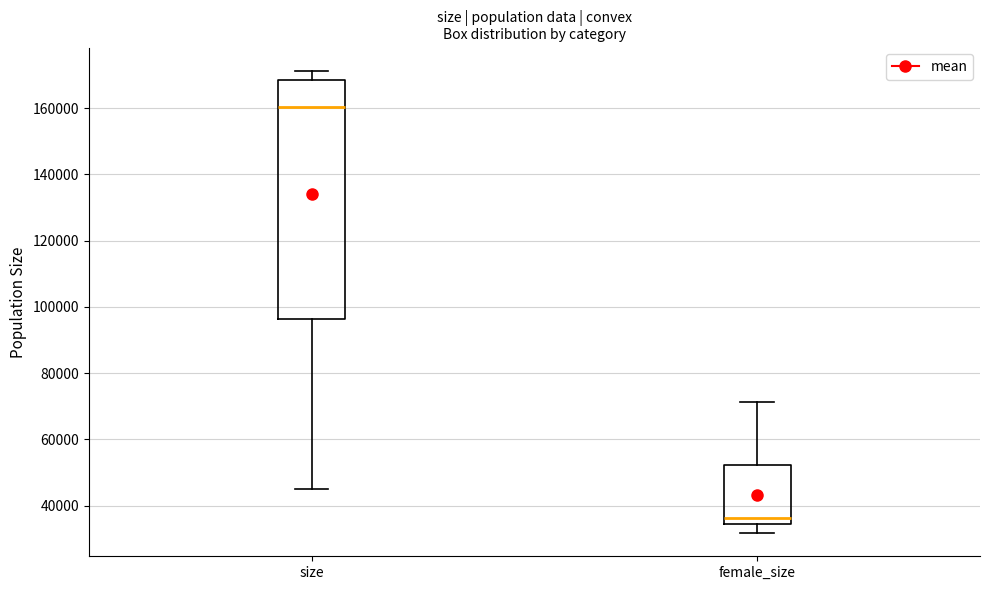

Where does the upper whisker of the box for size end on the y-axis? The values are not printed on the chart, so give them approximately, as read against the axis.

172000